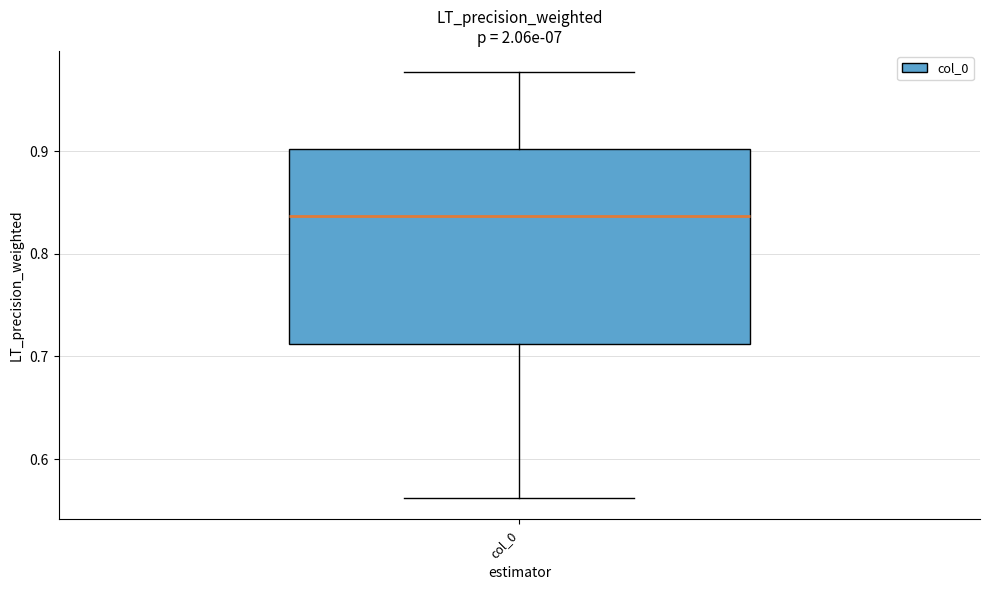

Transcribe this box plot: give where the median line is, the range the box spans, and where the two whiskers end, as read against the y-axis. The values are not printed on the chart, so give them approximately, as read against the axis.

median 0.84, box 0.71 to 0.90, whiskers 0.56 to 0.98